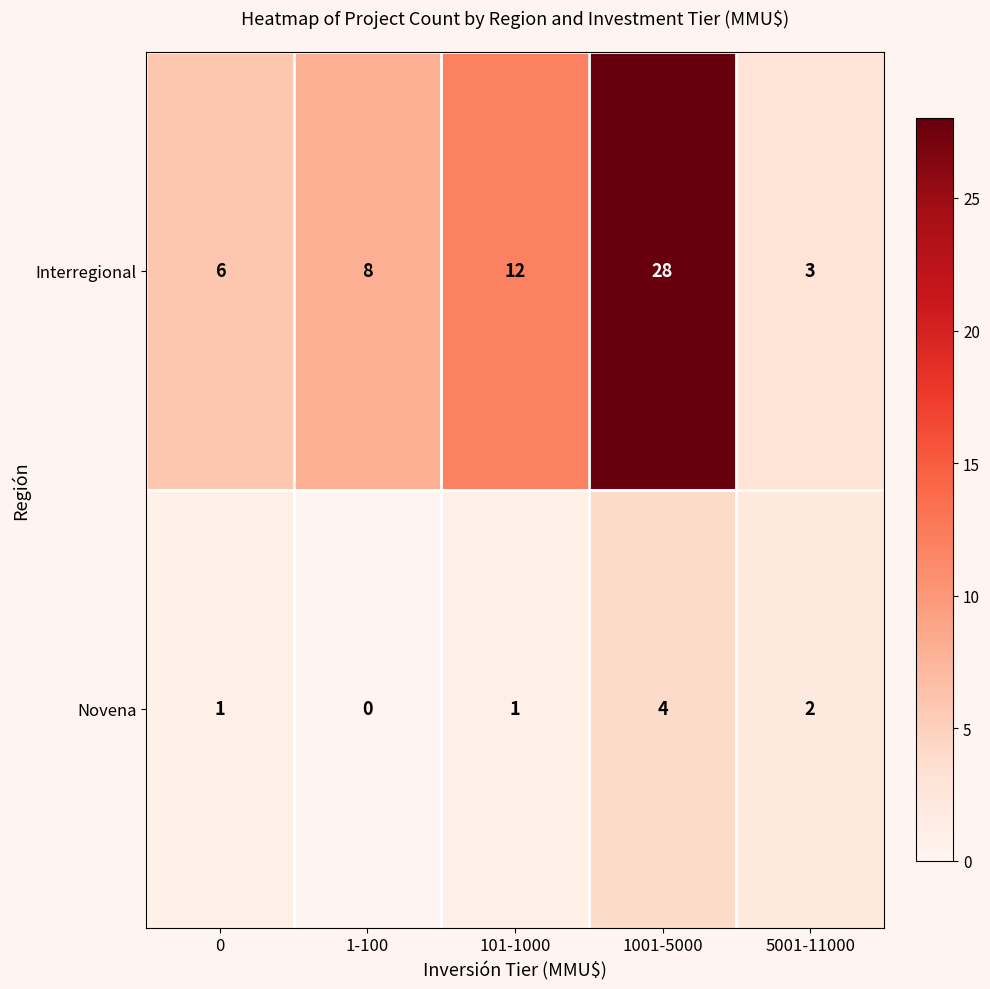

At which category does the chart reach its peak across all series?

1001-5000